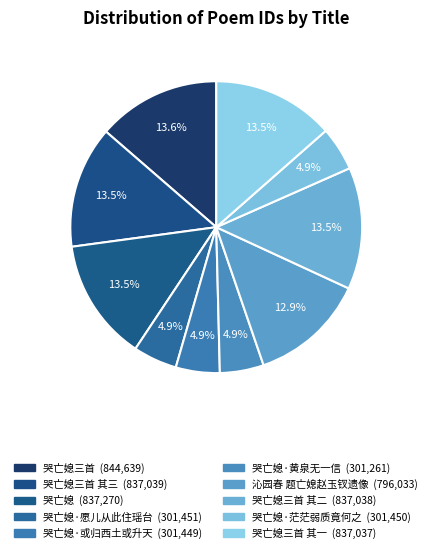

Count the number of slices in the pie.

10